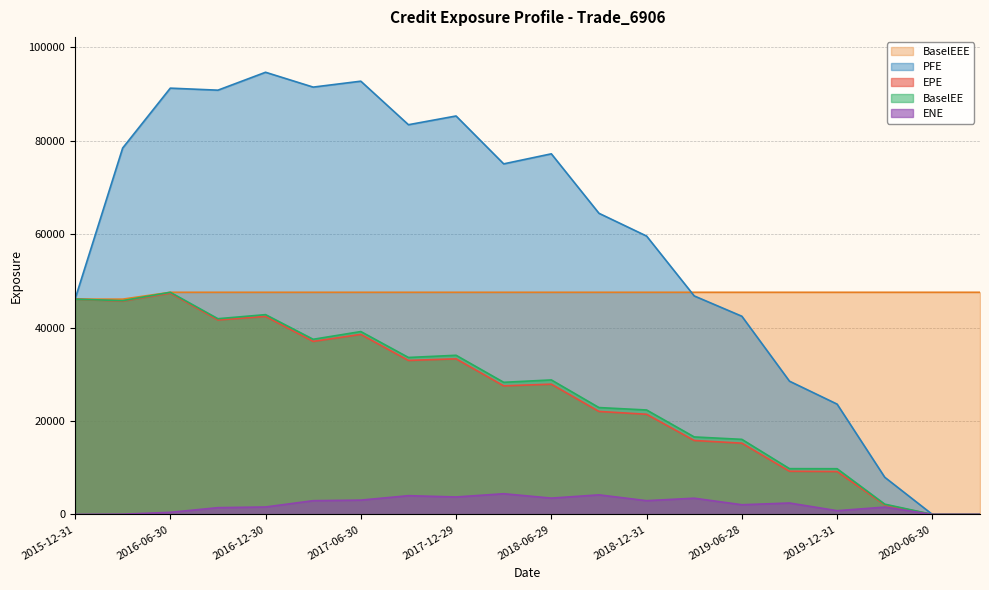

Is the value of BaselEE at 2020-03-31 greater than the value of BaselEEE at 2018-06-29?

No